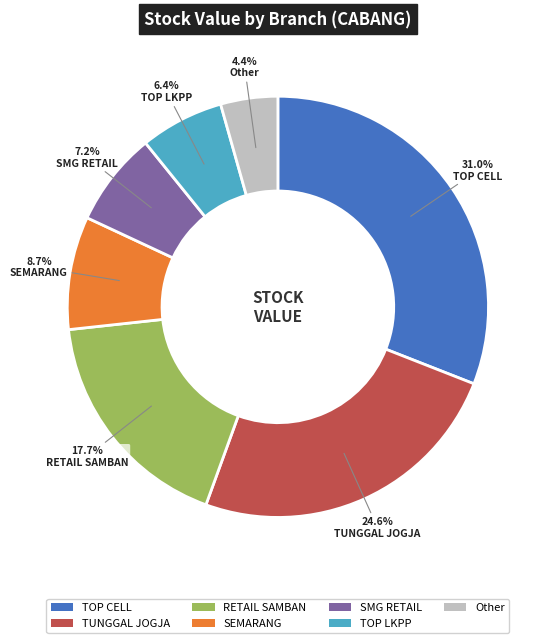

Does any single category account for the majority?

No